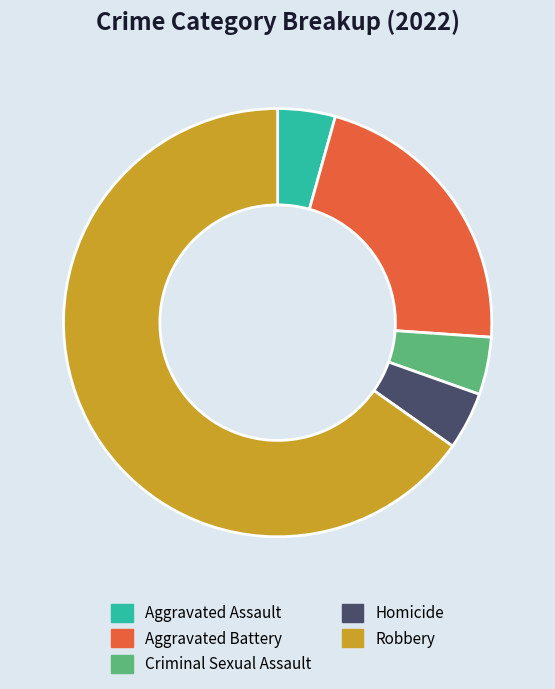

Does Aggravated Assault account for over 50% of the chart?

No